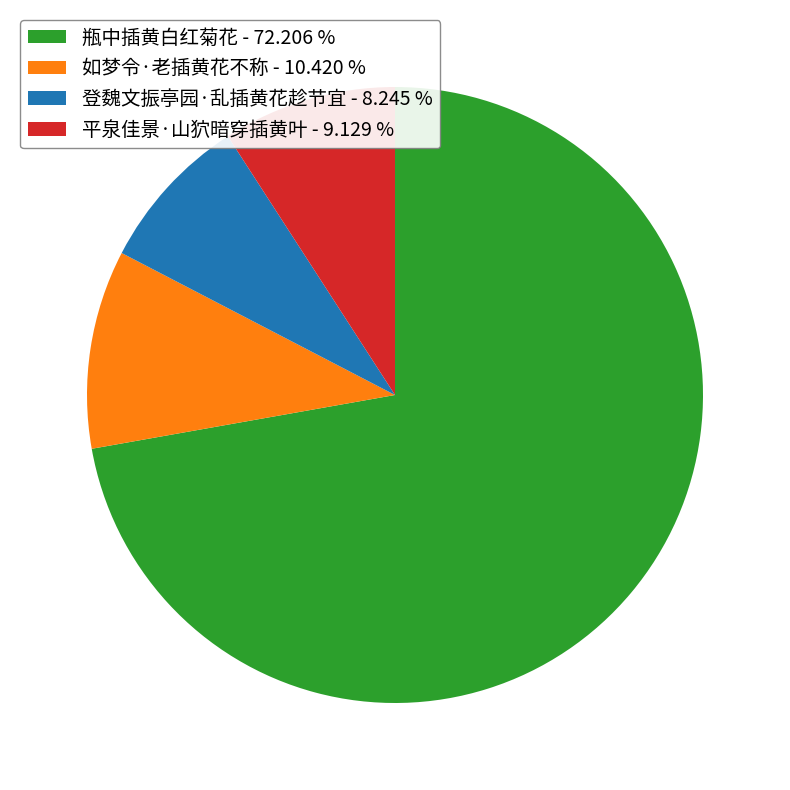

Is there a majority slice in this chart?

Yes